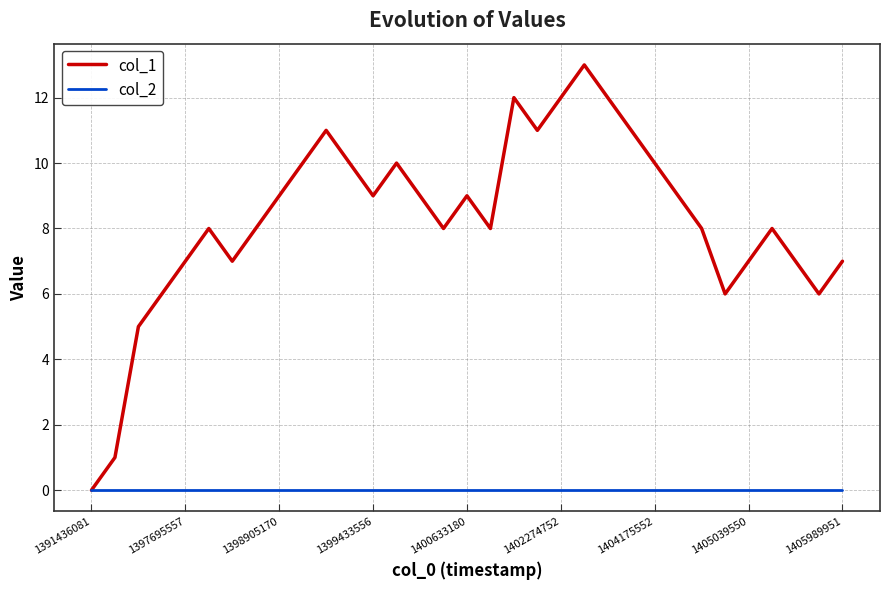

Which series has the largest total across all categories?

col_1